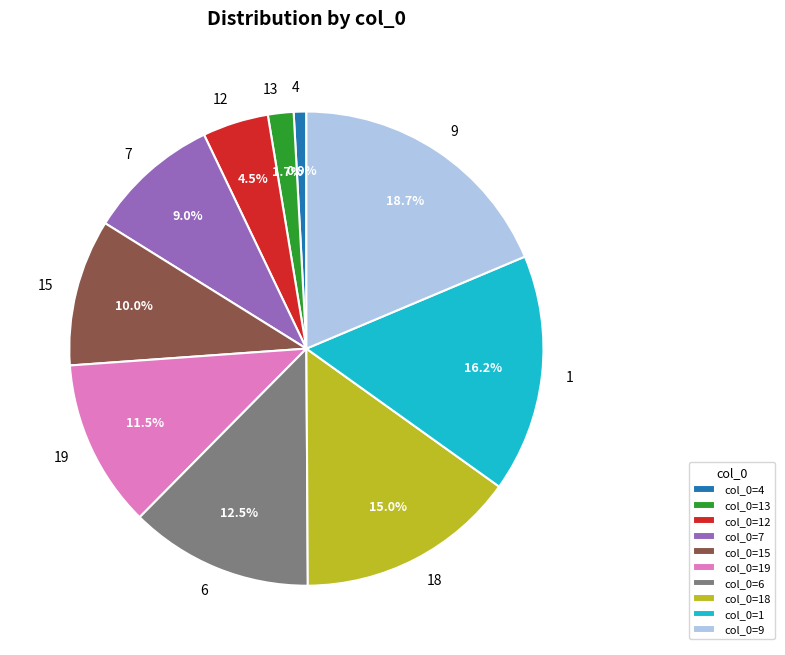

To the nearest percent, what is the difference between the largest and smallest slice percentages?

18%